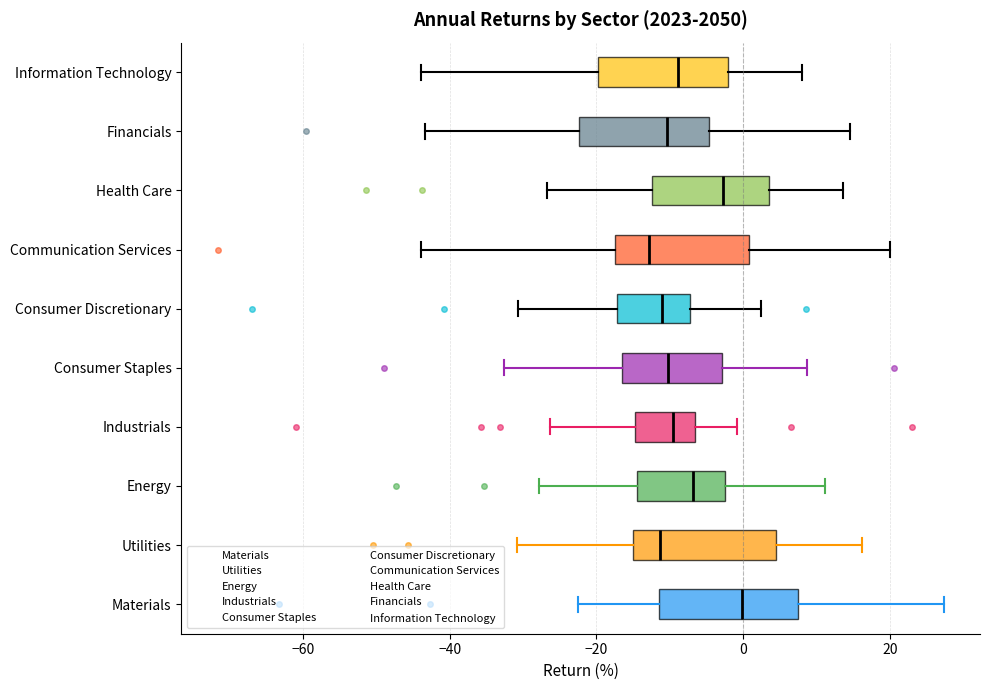

Reading bottom to top, transcribe this box plot: for each box, give where its median line is, the range the box spans, and where its two whiskers end, as read against the x-axis. The values are not printed on the chart, so give them approximately, as read against the axis.

Materials: median 0, box -12 to 8, whiskers -22 to 28
Utilities: median -12, box -16 to 4, whiskers -30 to 16
Energy: median -6, box -14 to -2, whiskers -28 to 12
Industrials: median -10, box -14 to -6, whiskers -26 to 0
Consumer Staples: median -10, box -16 to -2, whiskers -32 to 8
Consumer Discretionary: median -12, box -18 to -8, whiskers -30 to 2
Communication Services: median -12, box -18 to 0, whiskers -44 to 20
Health Care: median -2, box -12 to 4, whiskers -26 to 14
Financials: median -10, box -22 to -4, whiskers -44 to 14
Information Technology: median -8, box -20 to -2, whiskers -44 to 8